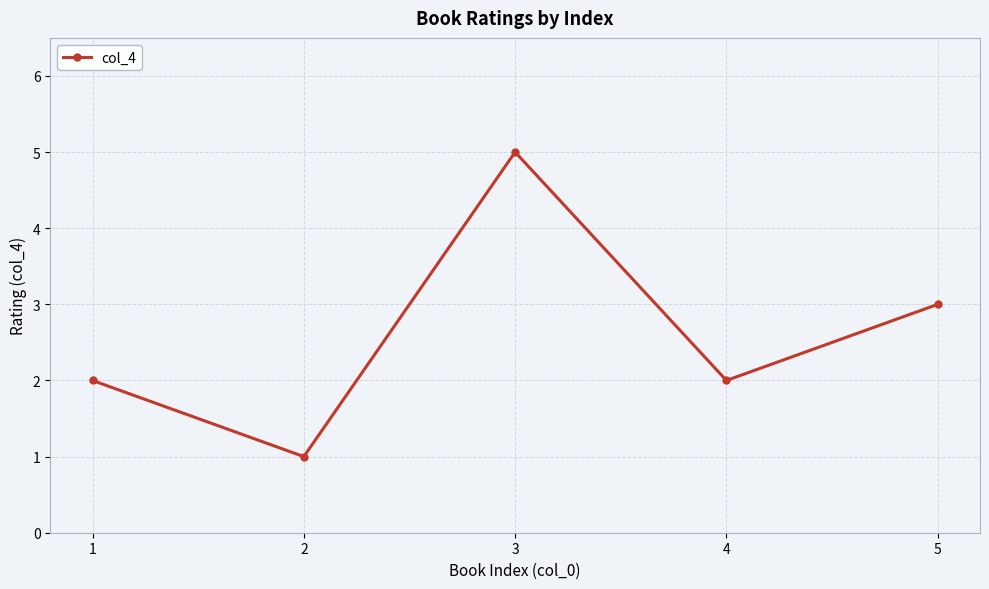

What is the average value?

3